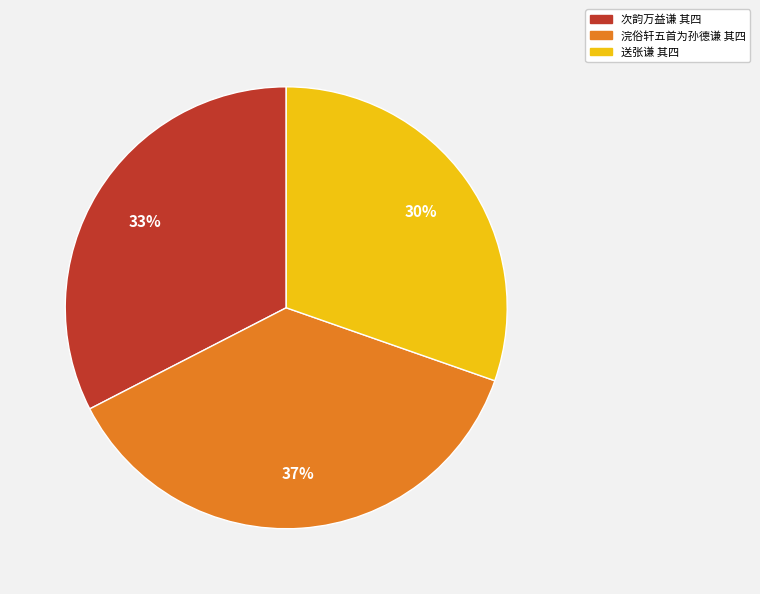

To the nearest percent, what percentage of the pie is 送张谦 其四?

30%